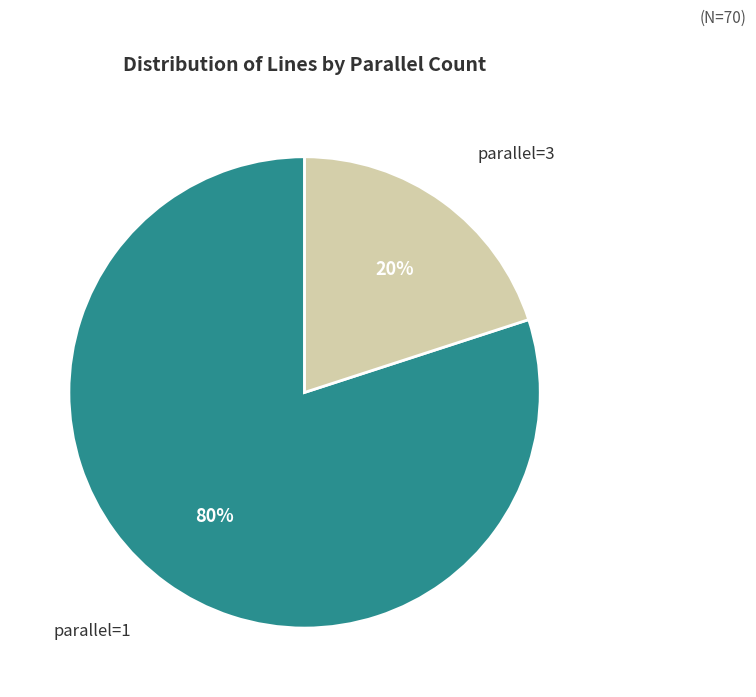

Combined, do parallel=3 and parallel=1 account for over 50%?

Yes